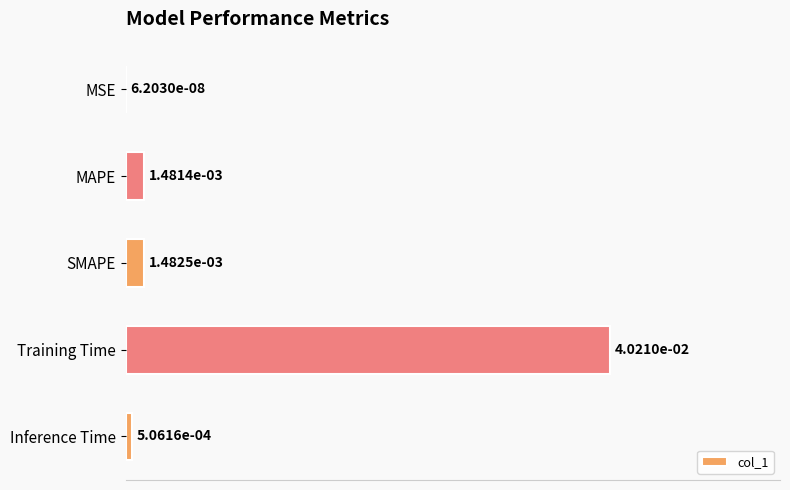

At which category does the chart reach its peak across all series?

Training Time